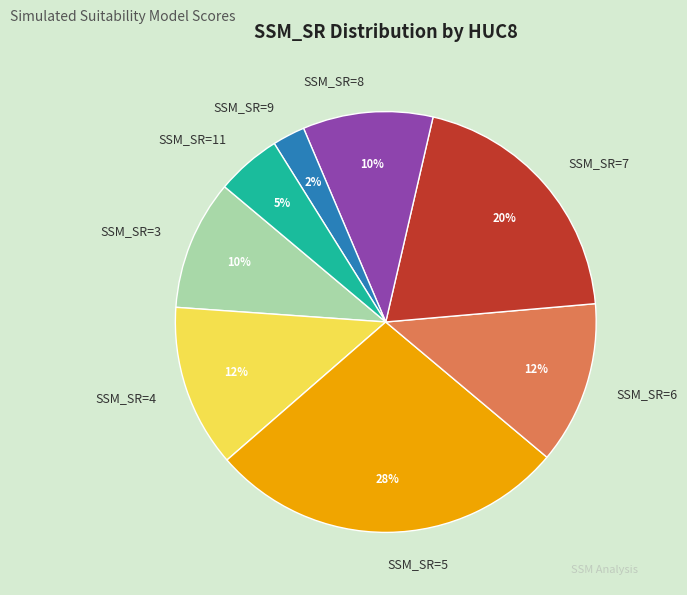

Which has a higher value, SSM_SR=8 or SSM_SR=7?

SSM_SR=7